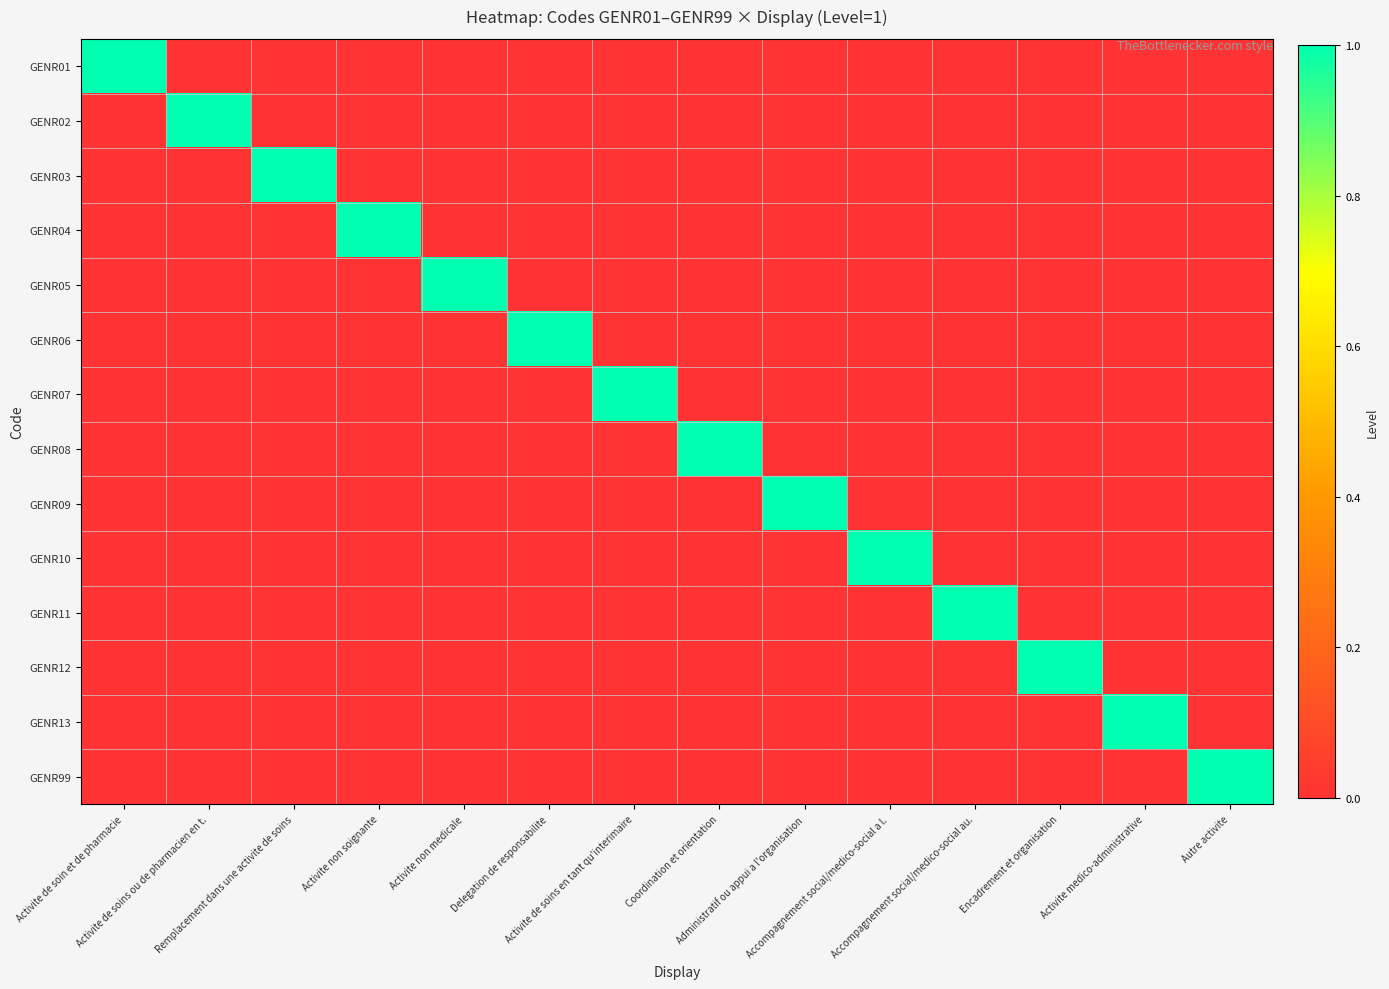

Reading left to right, what are all the values shown in this chart?

GENR01: Activite de soin et de pharmacie=1	Activite de soins ou de pharmacien en t.=0	Remplacement dans une activite de soins=0	Activite non soignante=0	Activite non medicale=0	Delegation de responsabilite=0	Activite de soins en tant qu'interimaire=0	Coordination et orientation=0	Administratif ou appui a l'organisation=0	Accompagnement social/medico-social a l.=0	Accompagnement social/medico-social au.=0	Encadrement et organisation=0	Activite medico-administrative=0	Autre activite=0
GENR02: Activite de soin et de pharmacie=0	Activite de soins ou de pharmacien en t.=1	Remplacement dans une activite de soins=0	Activite non soignante=0	Activite non medicale=0	Delegation de responsabilite=0	Activite de soins en tant qu'interimaire=0	Coordination et orientation=0	Administratif ou appui a l'organisation=0	Accompagnement social/medico-social a l.=0	Accompagnement social/medico-social au.=0	Encadrement et organisation=0	Activite medico-administrative=0	Autre activite=0
GENR03: Activite de soin et de pharmacie=0	Activite de soins ou de pharmacien en t.=0	Remplacement dans une activite de soins=1	Activite non soignante=0	Activite non medicale=0	Delegation de responsabilite=0	Activite de soins en tant qu'interimaire=0	Coordination et orientation=0	Administratif ou appui a l'organisation=0	Accompagnement social/medico-social a l.=0	Accompagnement social/medico-social au.=0	Encadrement et organisation=0	Activite medico-administrative=0	Autre activite=0
GENR04: Activite de soin et de pharmacie=0	Activite de soins ou de pharmacien en t.=0	Remplacement dans une activite de soins=0	Activite non soignante=1	Activite non medicale=0	Delegation de responsabilite=0	Activite de soins en tant qu'interimaire=0	Coordination et orientation=0	Administratif ou appui a l'organisation=0	Accompagnement social/medico-social a l.=0	Accompagnement social/medico-social au.=0	Encadrement et organisation=0	Activite medico-administrative=0	Autre activite=0
GENR05: Activite de soin et de pharmacie=0	Activite de soins ou de pharmacien en t.=0	Remplacement dans une activite de soins=0	Activite non soignante=0	Activite non medicale=1	Delegation de responsabilite=0	Activite de soins en tant qu'interimaire=0	Coordination et orientation=0	Administratif ou appui a l'organisation=0	Accompagnement social/medico-social a l.=0	Accompagnement social/medico-social au.=0	Encadrement et organisation=0	Activite medico-administrative=0	Autre activite=0
GENR06: Activite de soin et de pharmacie=0	Activite de soins ou de pharmacien en t.=0	Remplacement dans une activite de soins=0	Activite non soignante=0	Activite non medicale=0	Delegation de responsabilite=1	Activite de soins en tant qu'interimaire=0	Coordination et orientation=0	Administratif ou appui a l'organisation=0	Accompagnement social/medico-social a l.=0	Accompagnement social/medico-social au.=0	Encadrement et organisation=0	Activite medico-administrative=0	Autre activite=0
GENR07: Activite de soin et de pharmacie=0	Activite de soins ou de pharmacien en t.=0	Remplacement dans une activite de soins=0	Activite non soignante=0	Activite non medicale=0	Delegation de responsabilite=0	Activite de soins en tant qu'interimaire=1	Coordination et orientation=0	Administratif ou appui a l'organisation=0	Accompagnement social/medico-social a l.=0	Accompagnement social/medico-social au.=0	Encadrement et organisation=0	Activite medico-administrative=0	Autre activite=0
GENR08: Activite de soin et de pharmacie=0	Activite de soins ou de pharmacien en t.=0	Remplacement dans une activite de soins=0	Activite non soignante=0	Activite non medicale=0	Delegation de responsabilite=0	Activite de soins en tant qu'interimaire=0	Coordination et orientation=1	Administratif ou appui a l'organisation=0	Accompagnement social/medico-social a l.=0	Accompagnement social/medico-social au.=0	Encadrement et organisation=0	Activite medico-administrative=0	Autre activite=0
GENR09: Activite de soin et de pharmacie=0	Activite de soins ou de pharmacien en t.=0	Remplacement dans une activite de soins=0	Activite non soignante=0	Activite non medicale=0	Delegation de responsabilite=0	Activite de soins en tant qu'interimaire=0	Coordination et orientation=0	Administratif ou appui a l'organisation=1	Accompagnement social/medico-social a l.=0	Accompagnement social/medico-social au.=0	Encadrement et organisation=0	Activite medico-administrative=0	Autre activite=0
GENR10: Activite de soin et de pharmacie=0	Activite de soins ou de pharmacien en t.=0	Remplacement dans une activite de soins=0	Activite non soignante=0	Activite non medicale=0	Delegation de responsabilite=0	Activite de soins en tant qu'interimaire=0	Coordination et orientation=0	Administratif ou appui a l'organisation=0	Accompagnement social/medico-social a l.=1	Accompagnement social/medico-social au.=0	Encadrement et organisation=0	Activite medico-administrative=0	Autre activite=0
GENR11: Activite de soin et de pharmacie=0	Activite de soins ou de pharmacien en t.=0	Remplacement dans une activite de soins=0	Activite non soignante=0	Activite non medicale=0	Delegation de responsabilite=0	Activite de soins en tant qu'interimaire=0	Coordination et orientation=0	Administratif ou appui a l'organisation=0	Accompagnement social/medico-social a l.=0	Accompagnement social/medico-social au.=1	Encadrement et organisation=0	Activite medico-administrative=0	Autre activite=0
GENR12: Activite de soin et de pharmacie=0	Activite de soins ou de pharmacien en t.=0	Remplacement dans une activite de soins=0	Activite non soignante=0	Activite non medicale=0	Delegation de responsabilite=0	Activite de soins en tant qu'interimaire=0	Coordination et orientation=0	Administratif ou appui a l'organisation=0	Accompagnement social/medico-social a l.=0	Accompagnement social/medico-social au.=0	Encadrement et organisation=1	Activite medico-administrative=0	Autre activite=0
GENR13: Activite de soin et de pharmacie=0	Activite de soins ou de pharmacien en t.=0	Remplacement dans une activite de soins=0	Activite non soignante=0	Activite non medicale=0	Delegation de responsabilite=0	Activite de soins en tant qu'interimaire=0	Coordination et orientation=0	Administratif ou appui a l'organisation=0	Accompagnement social/medico-social a l.=0	Accompagnement social/medico-social au.=0	Encadrement et organisation=0	Activite medico-administrative=1	Autre activite=0
GENR99: Activite de soin et de pharmacie=0	Activite de soins ou de pharmacien en t.=0	Remplacement dans une activite de soins=0	Activite non soignante=0	Activite non medicale=0	Delegation de responsabilite=0	Activite de soins en tant qu'interimaire=0	Coordination et orientation=0	Administratif ou appui a l'organisation=0	Accompagnement social/medico-social a l.=0	Accompagnement social/medico-social au.=0	Encadrement et organisation=0	Activite medico-administrative=0	Autre activite=1